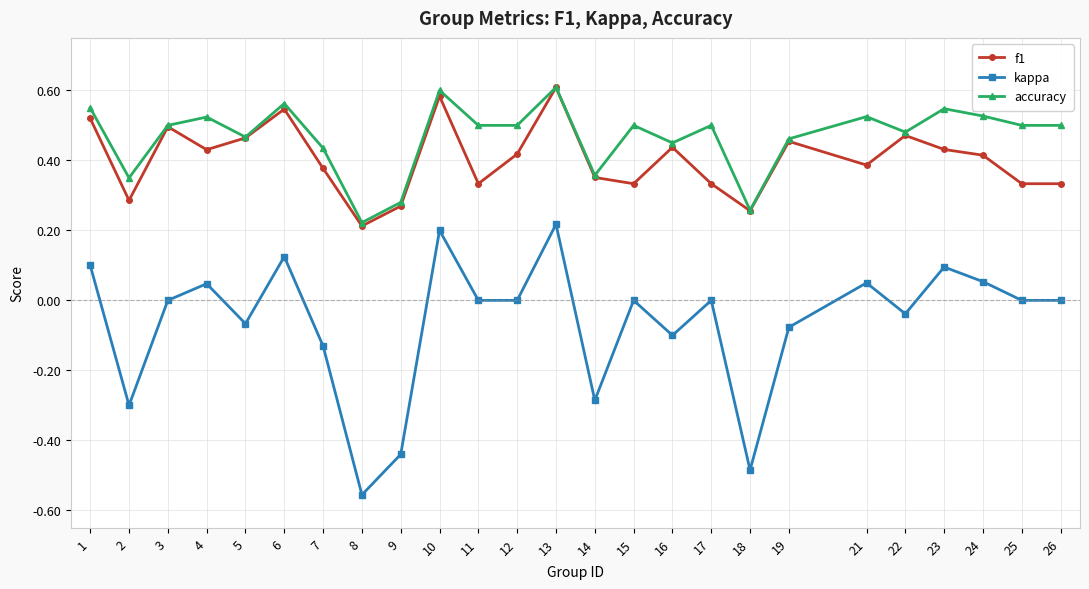

Which label corresponds to the smallest value in the chart?

8